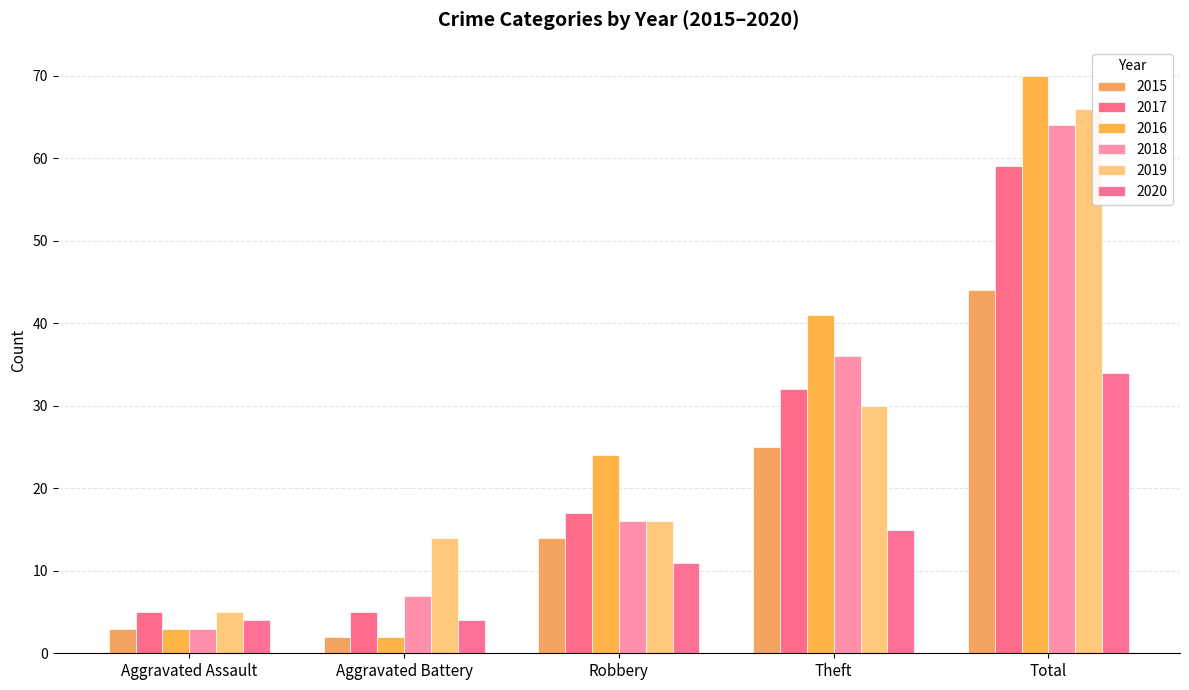

What are all the series names shown in the legend?

2015, 2017, 2016, 2018, 2019, 2020